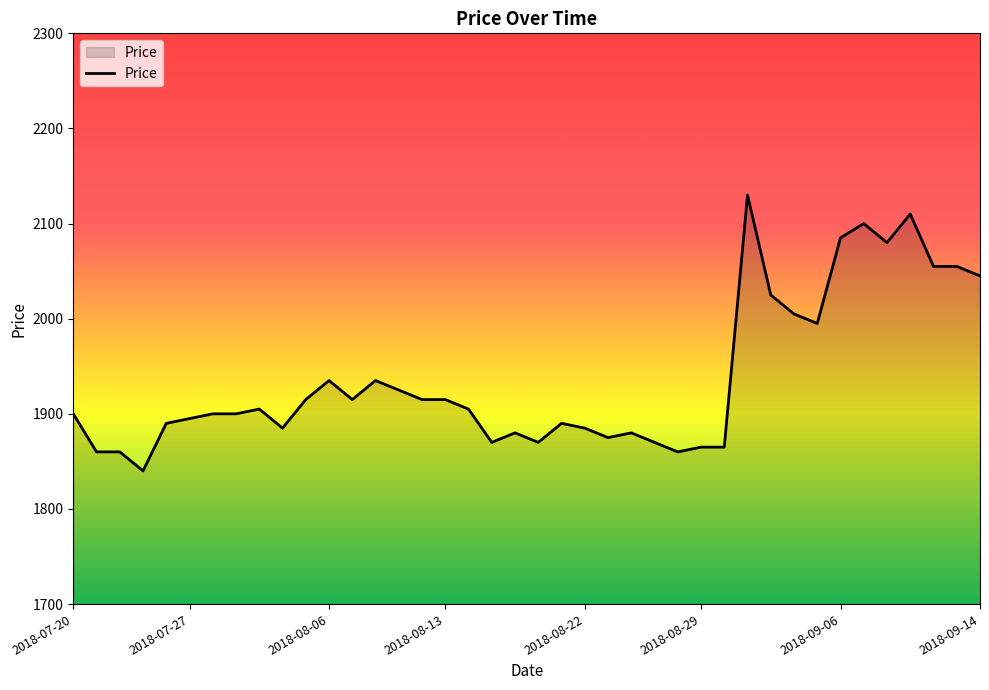

What is the smallest value displayed?

1840